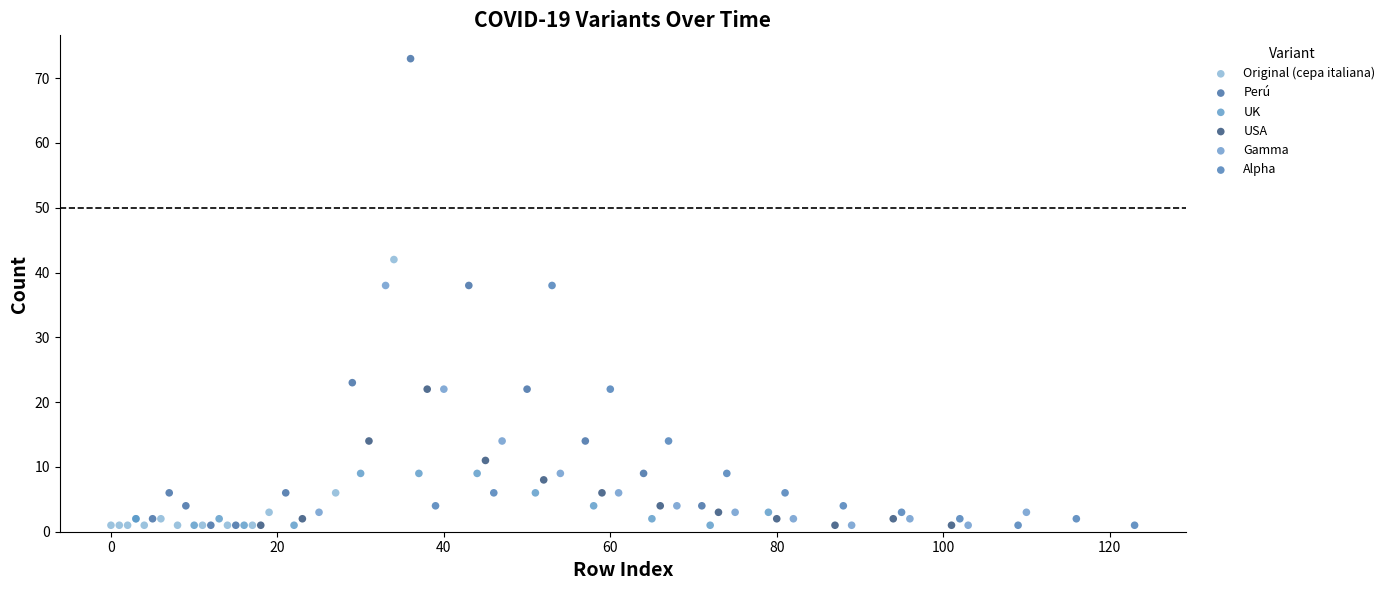

Which series contains the highest Y value?

Perú